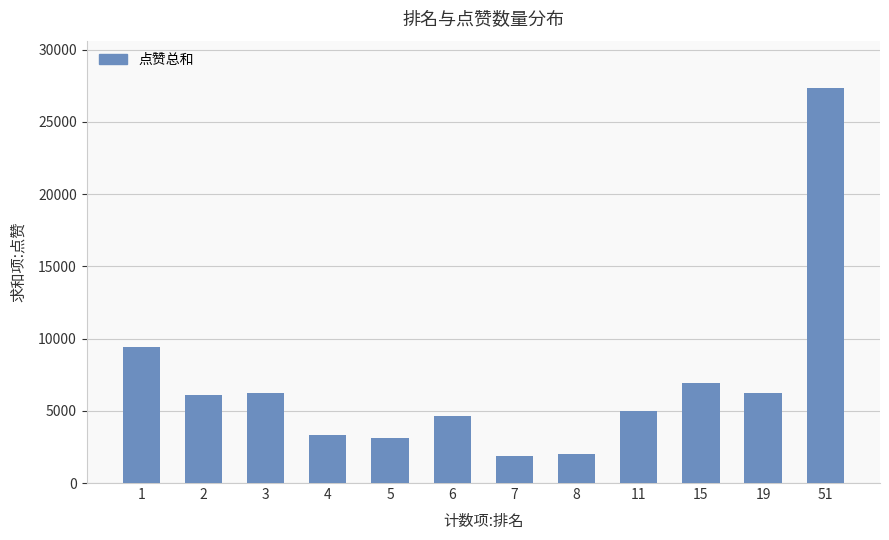

At which category does the chart reach its peak across all series?

51